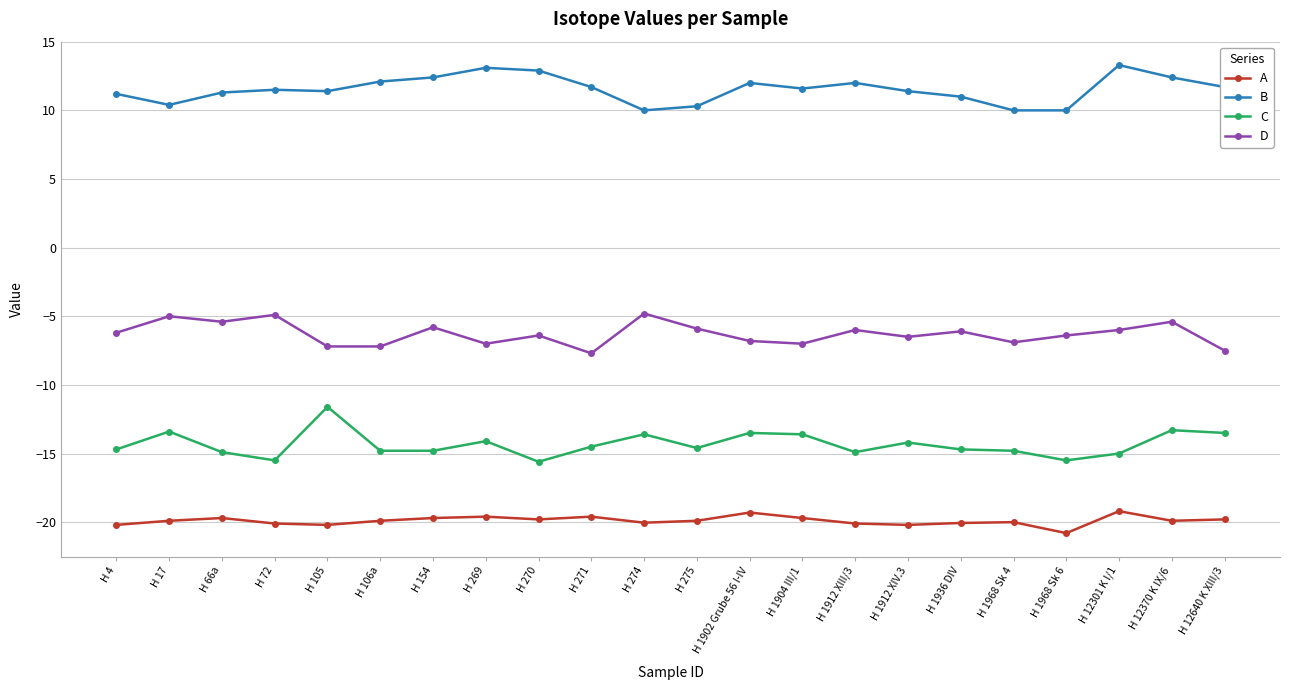

In C, how many points are higher than both neighbors (excluding endpoints)?

7